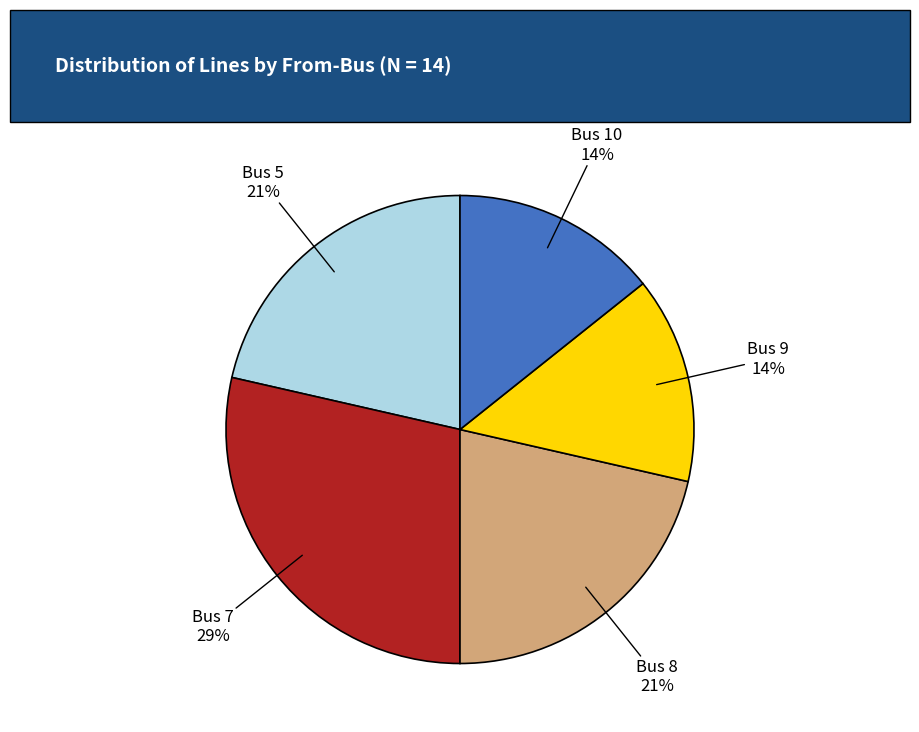

Do Bus 9 and Bus 10 together represent more than half of the pie?

No